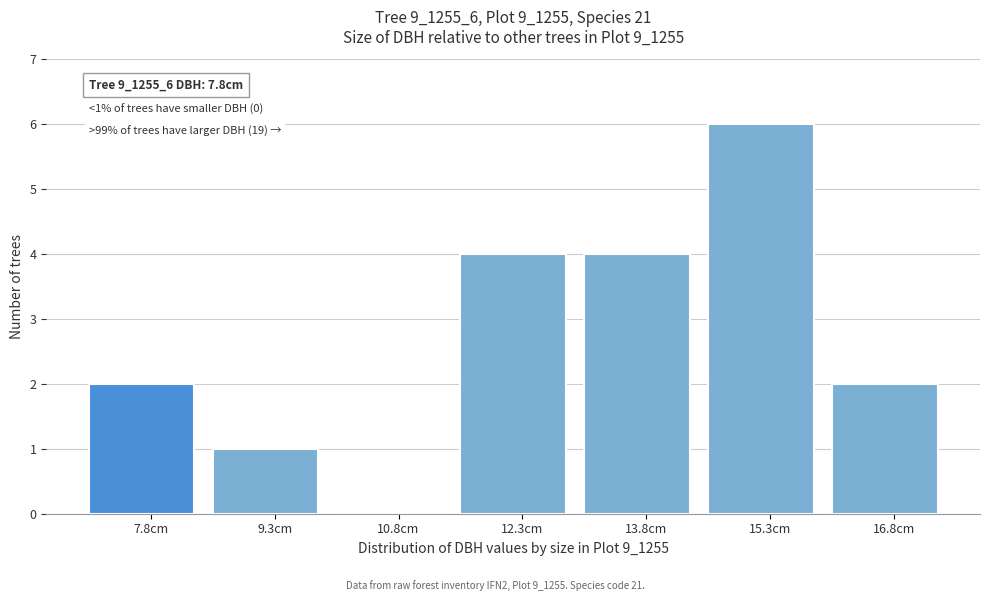

Reading right to left, list all the values displayed in this chart.

16.8cm=2	15.3cm=6	13.8cm=4	12.3cm=4	10.8cm=0	9.3cm=1	7.8cm=2